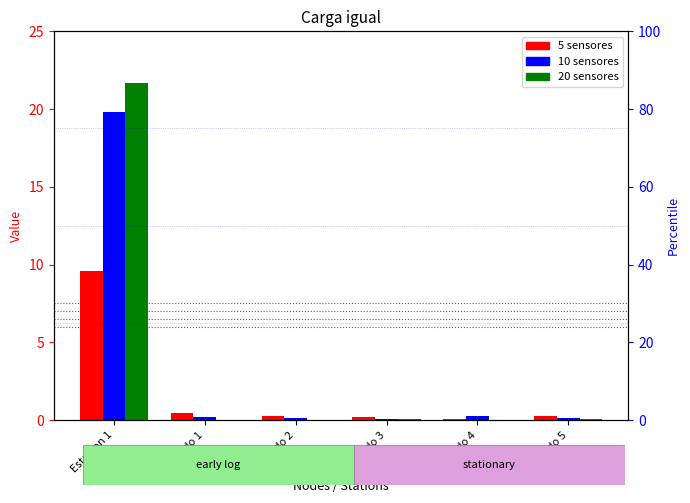

Reading right to left, extract all data points from this chart.

5 sensores: 0.3	0.1	0.2	0.3	0.4	9.6
10 sensores: 0.1	0.2	0.1	0.1	0.2	19.8
20 sensores: 0.0	0.0	0.0	0.0	0.0	21.7